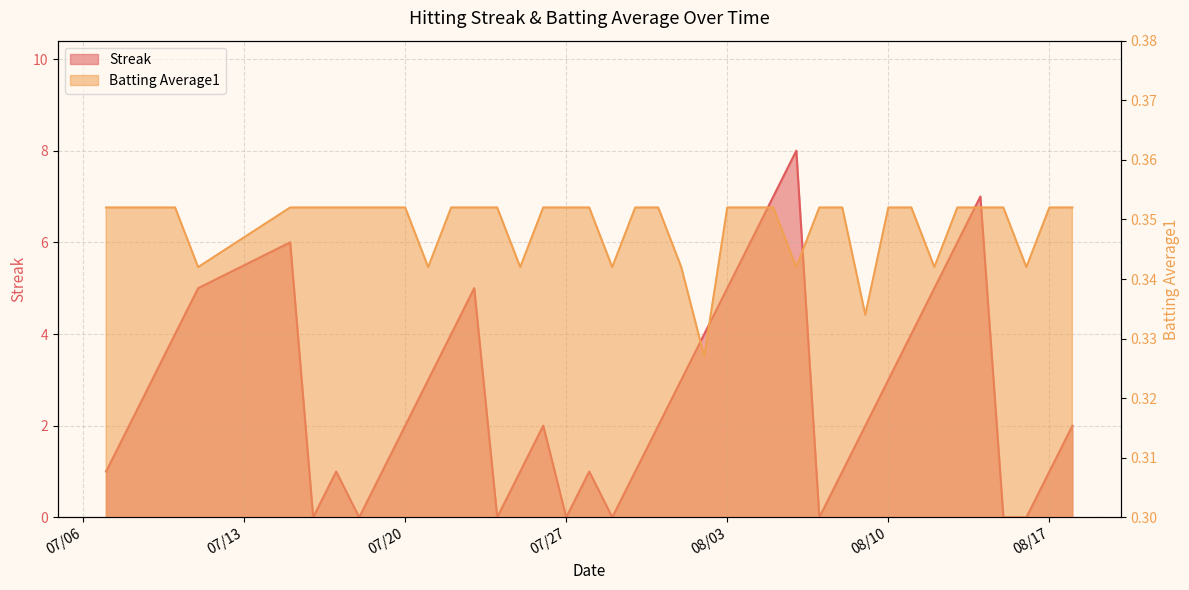

What is the average value of the Streak series?

2.7